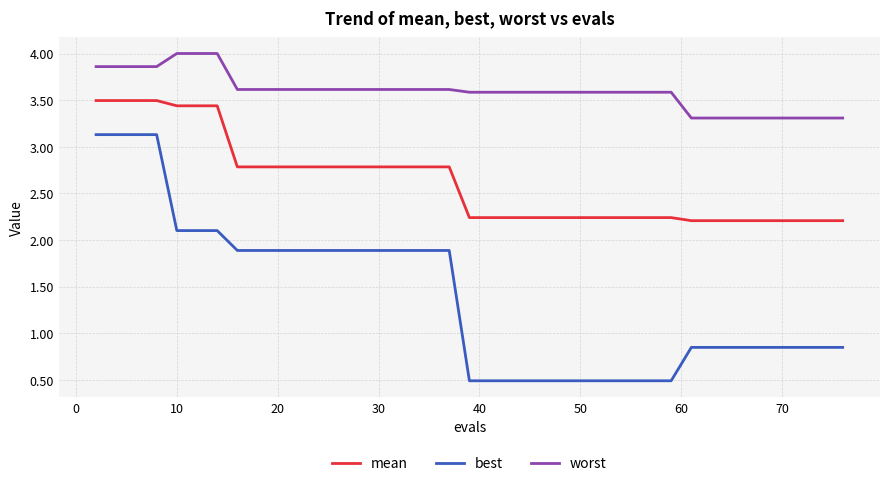

What is the lowest value of the best series?

0.5